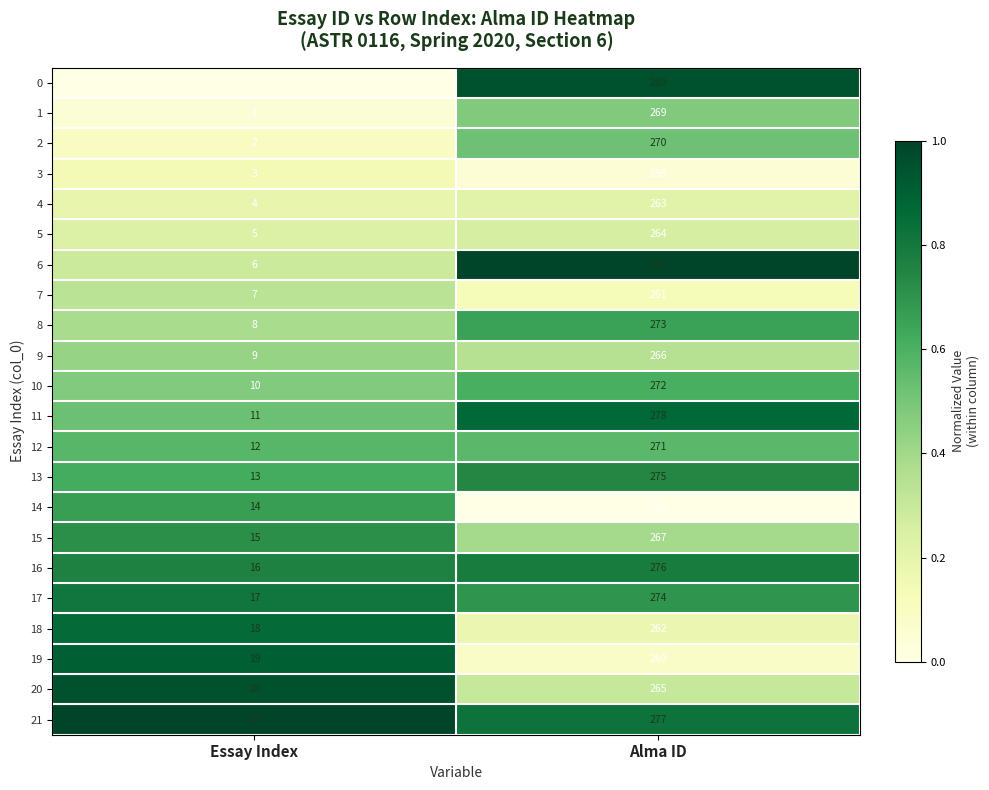

What is the total value across all series at Essay Index?

231